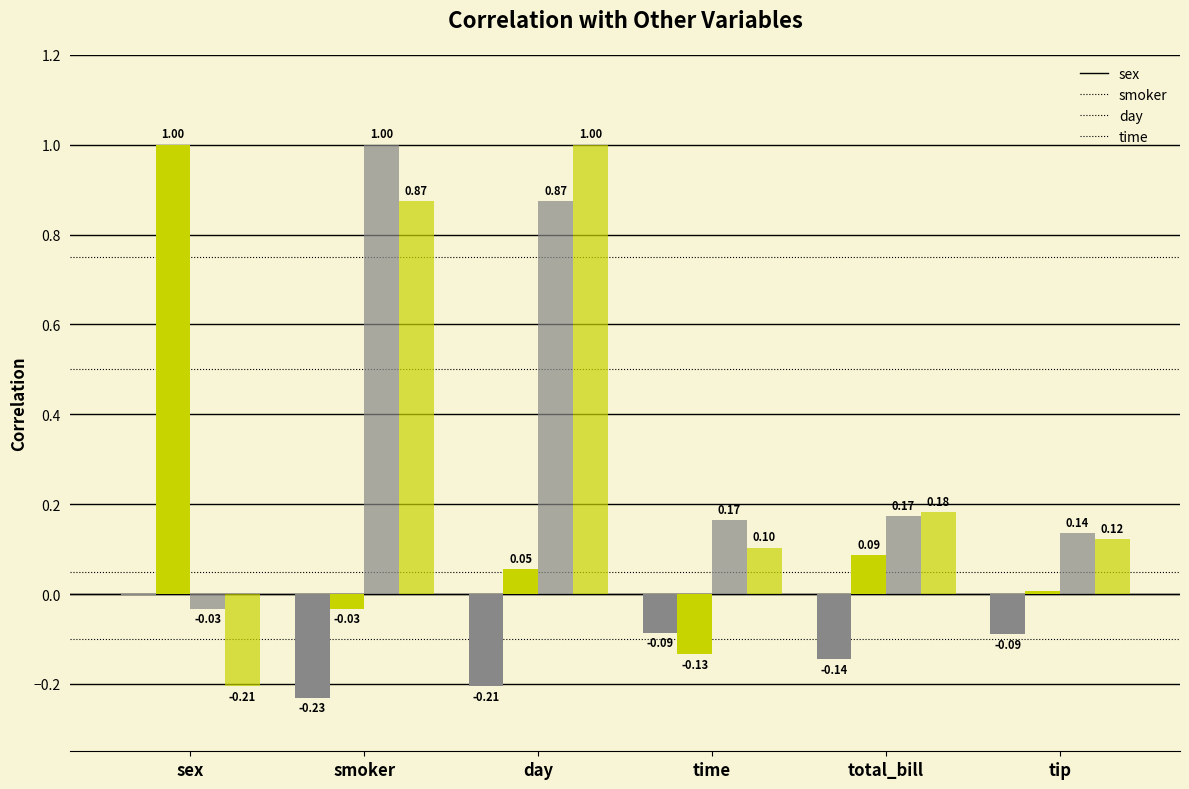

At which category does the chart reach its peak across all series?

sex